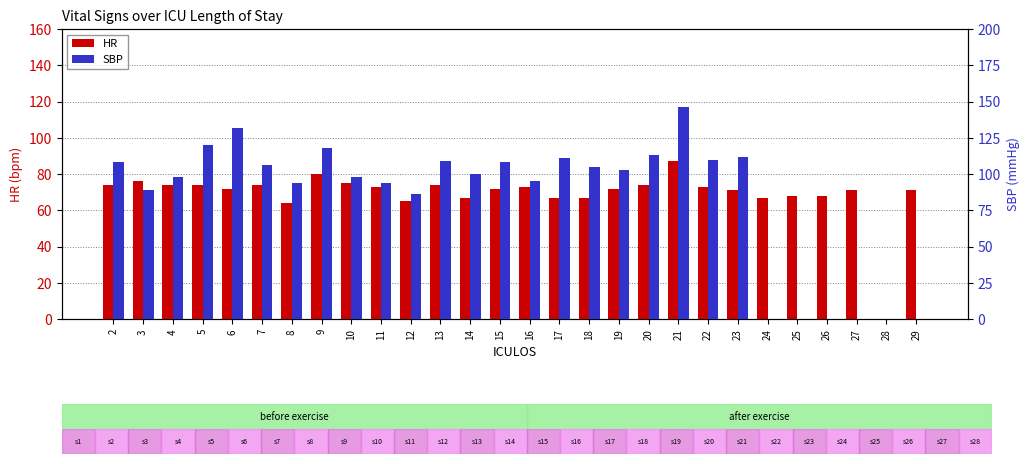

Between 25 and 20, which is larger?

20